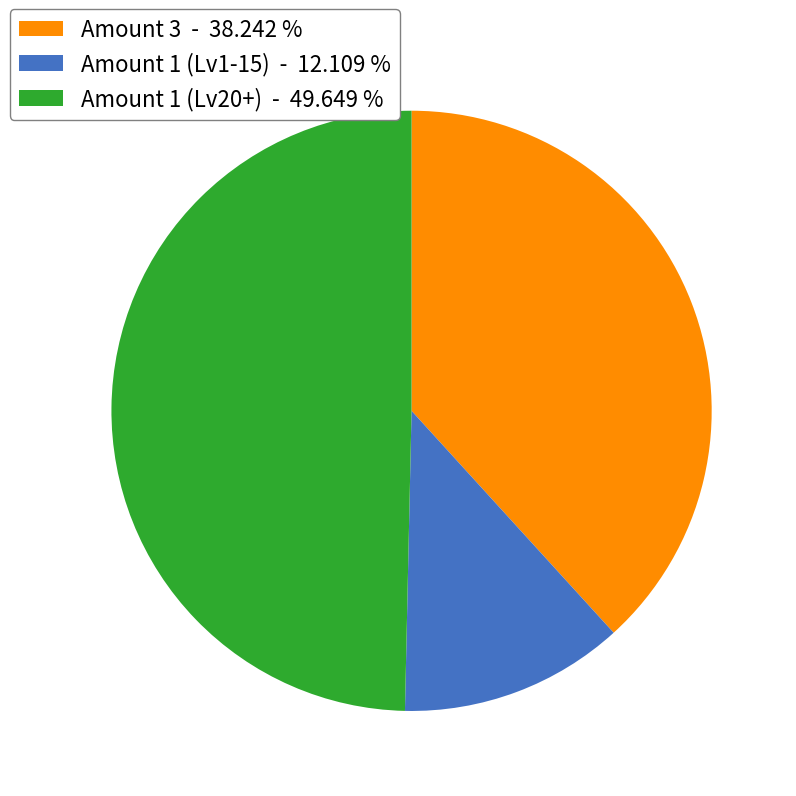

Is Amount 1 (Lv1-15) - 12.109 % the majority of the pie?

No